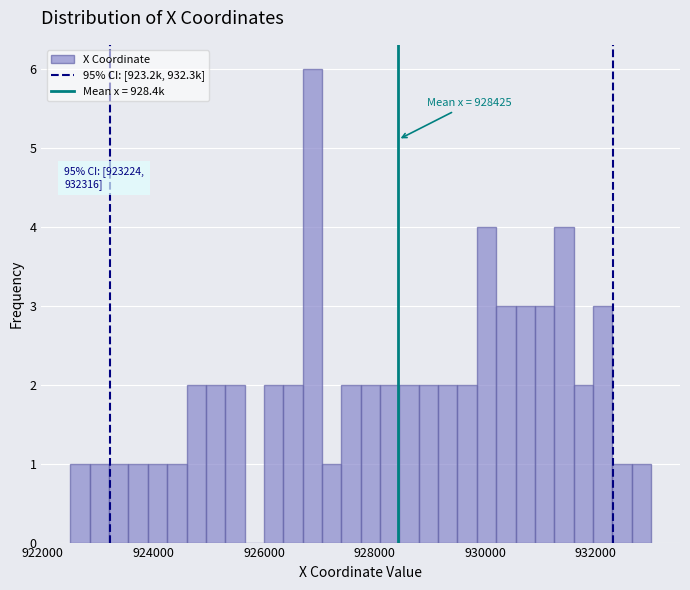

Around what value on the x-axis is the tallest bar? Give the approximate position of its centre, as read against the axis.

926800